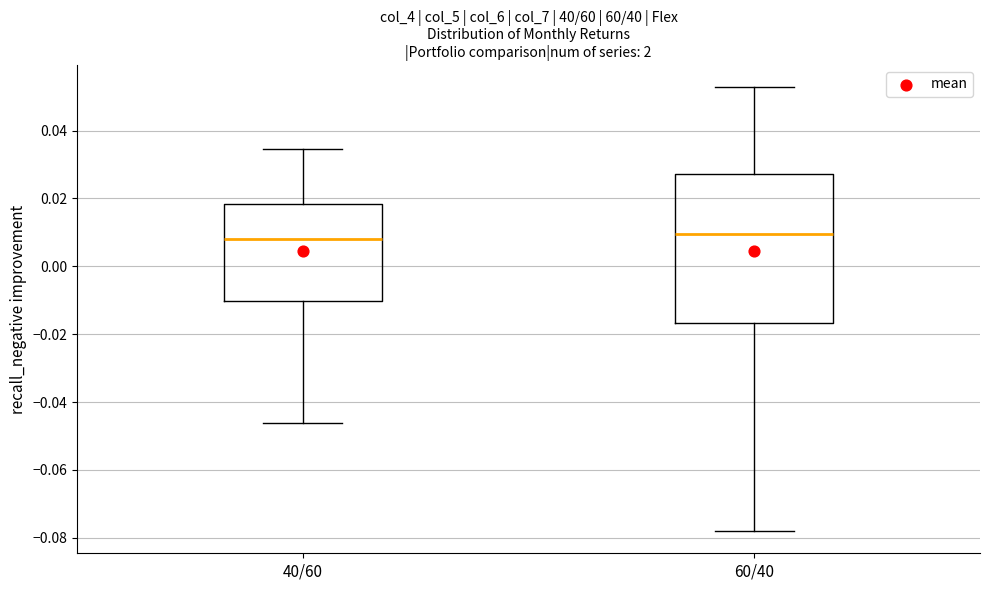

Comparing the boxes themselves (not the whiskers), which one is the tallest?

60/40